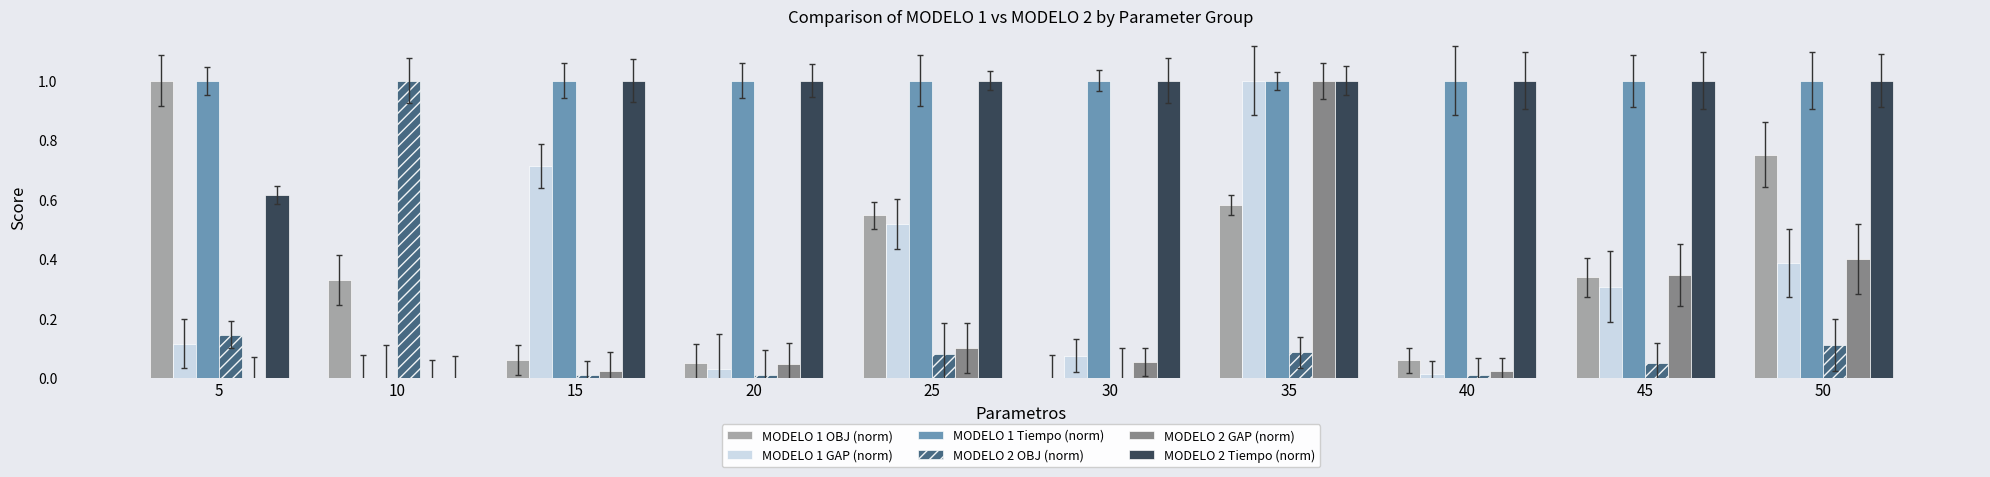

Reading right to left, list all the values displayed in this chart.

MODELO 1 OBJ (norm): 0.8	0.3	0.1	0.6	0.0	0.5	0.0	0.1	0.3	1.0
MODELO 1 GAP (norm): 0.4	0.3	0.0	1.0	0.1	0.5	0.0	0.7	0.0	0.1
MODELO 1 Tiempo (norm): 1.0	1.0	1.0	1.0	1.0	1.0	1.0	1.0	0.0	1.0
MODELO 2 OBJ (norm): 0.1	0.1	0.0	0.1	0.0	0.1	0.0	0.0	1.0	0.1
MODELO 2 GAP (norm): 0.4	0.3	0.0	1.0	0.1	0.1	0.0	0.0	0.0	0.0
MODELO 2 Tiempo (norm): 1.0	1.0	1.0	1.0	1.0	1.0	1.0	1.0	0.0	0.6